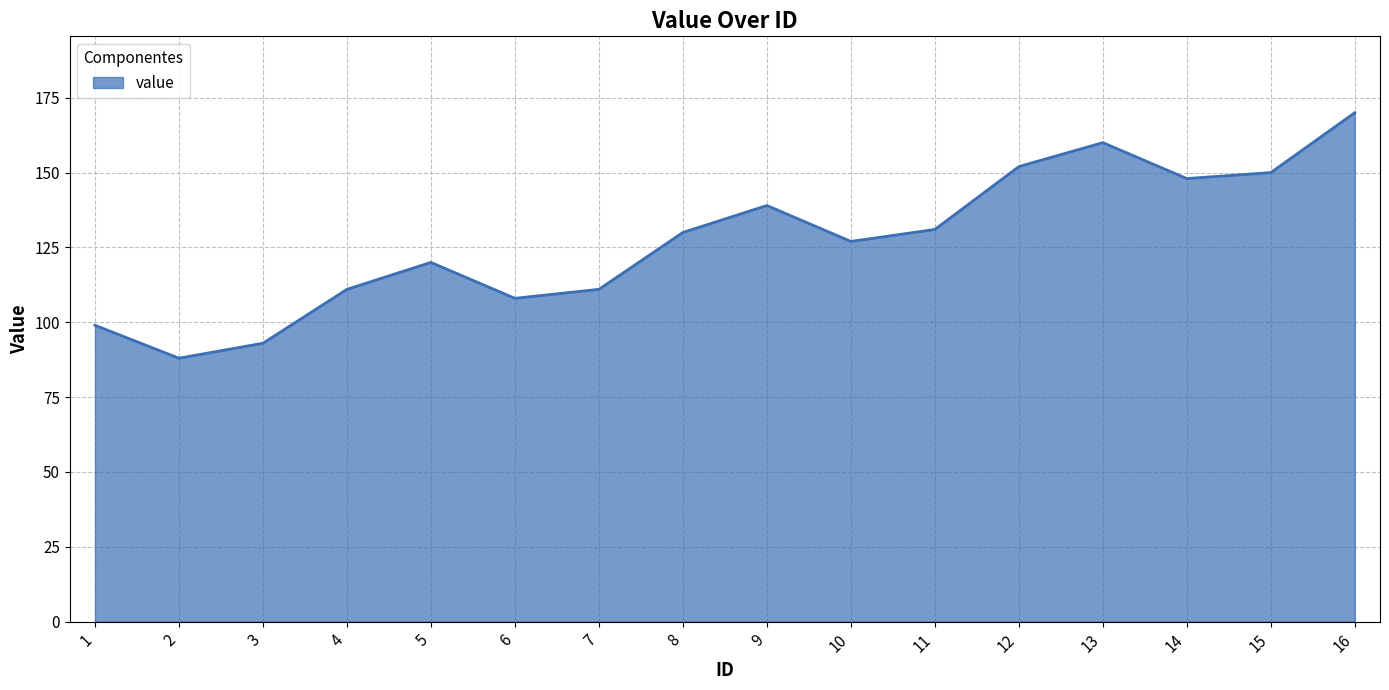

Reading left to right, list all the values displayed in this chart.

1=99	2=88	3=93	4=111	5=120	6=108	7=111	8=130	9=139	10=127	11=131	12=152	13=160	14=148	15=150	16=170